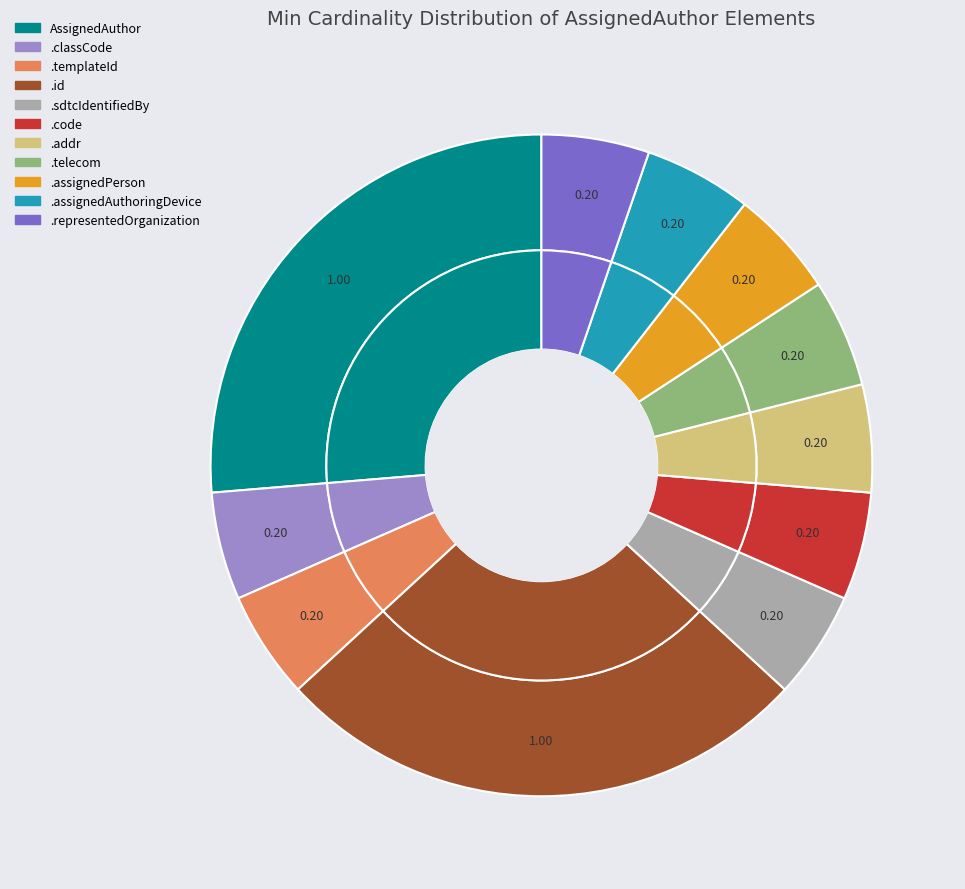

Is it true that AssignedAuthor.sdtcIdentifiedBy is 1% of the pie?

False